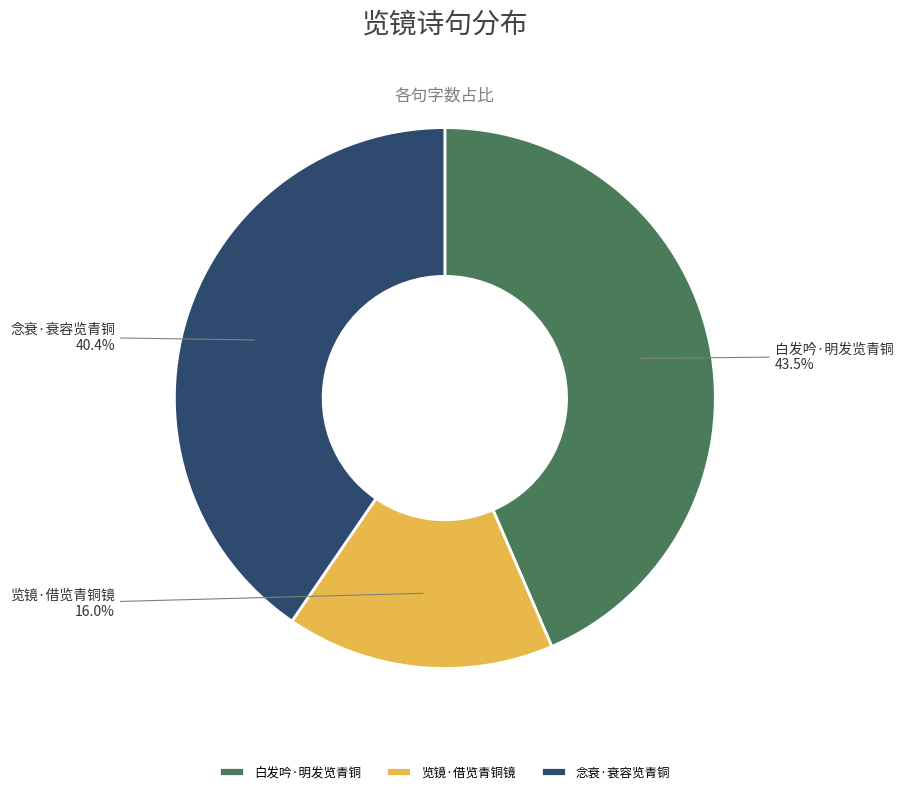

To the nearest percent, what is the average slice percentage?

33%